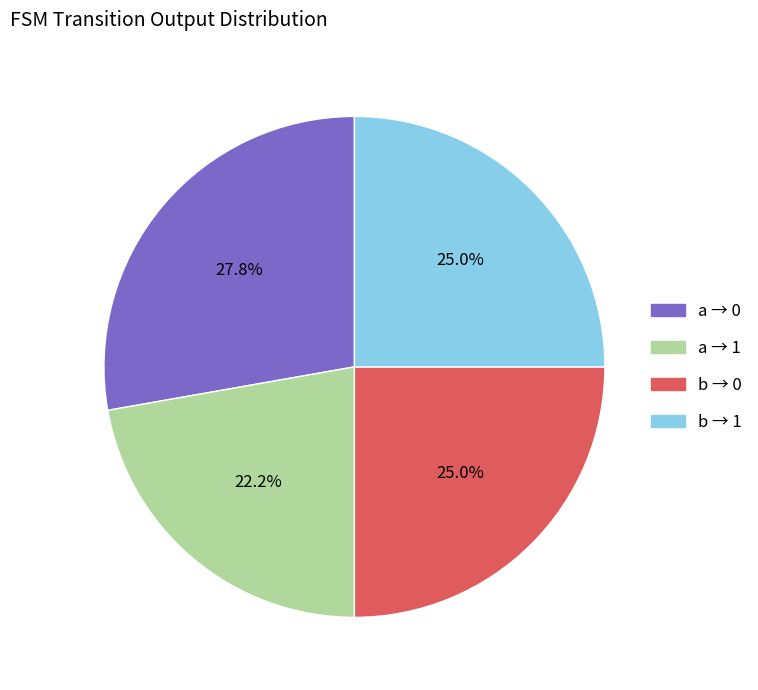

Is there a majority slice in this chart?

No